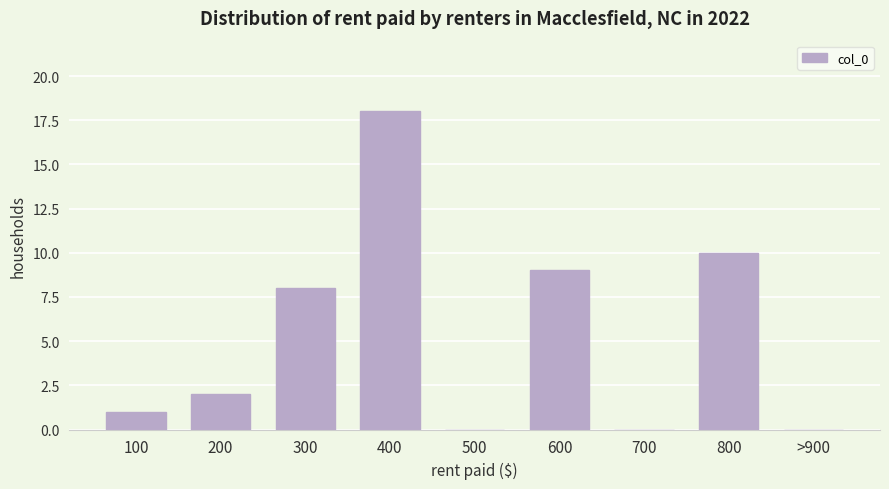

Reading left to right, transcribe all the data shown in this chart.

100=1	200=2	300=8	400=18	500=0	600=9	700=0	800=10	>900=0